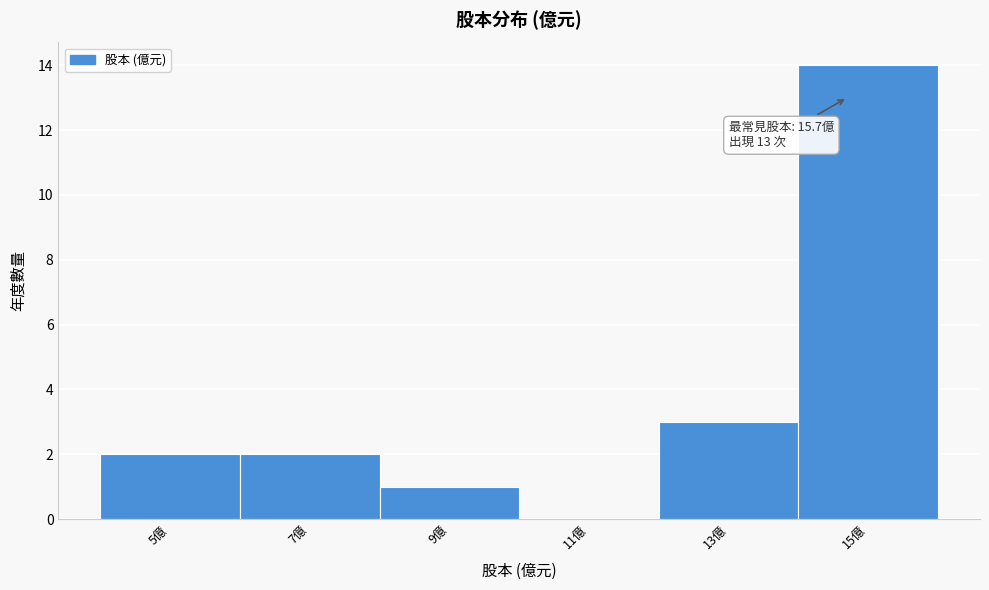

Reading left to right, extract all data points from this chart.

5億=2	7億=2	9億=1	11億=0	13億=3	15億=14